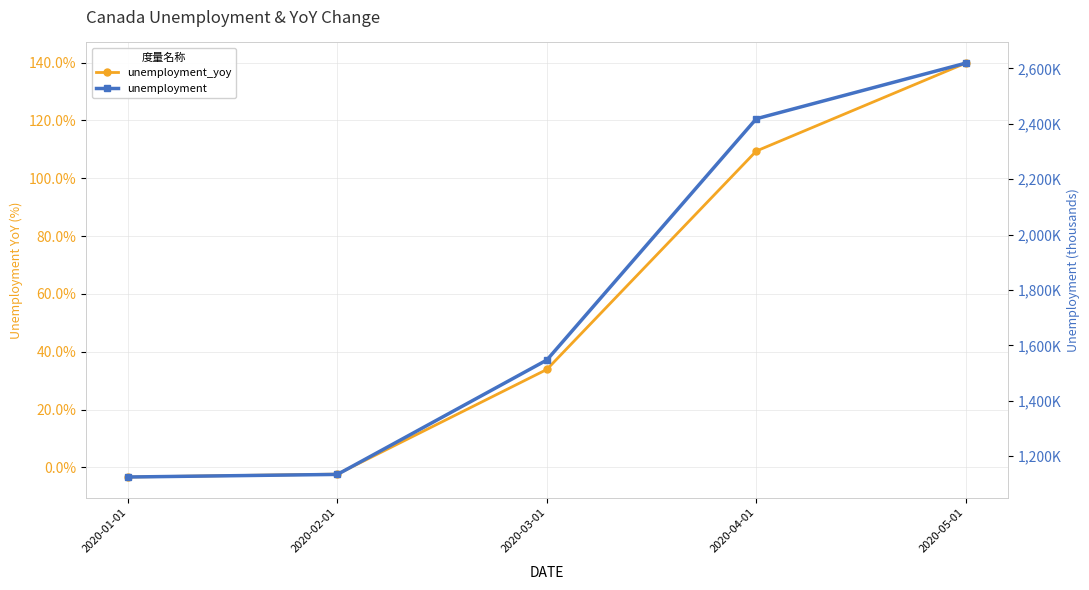

True or false: unemployment_yoy has a value of 84.1 at 2020-05-01.

False